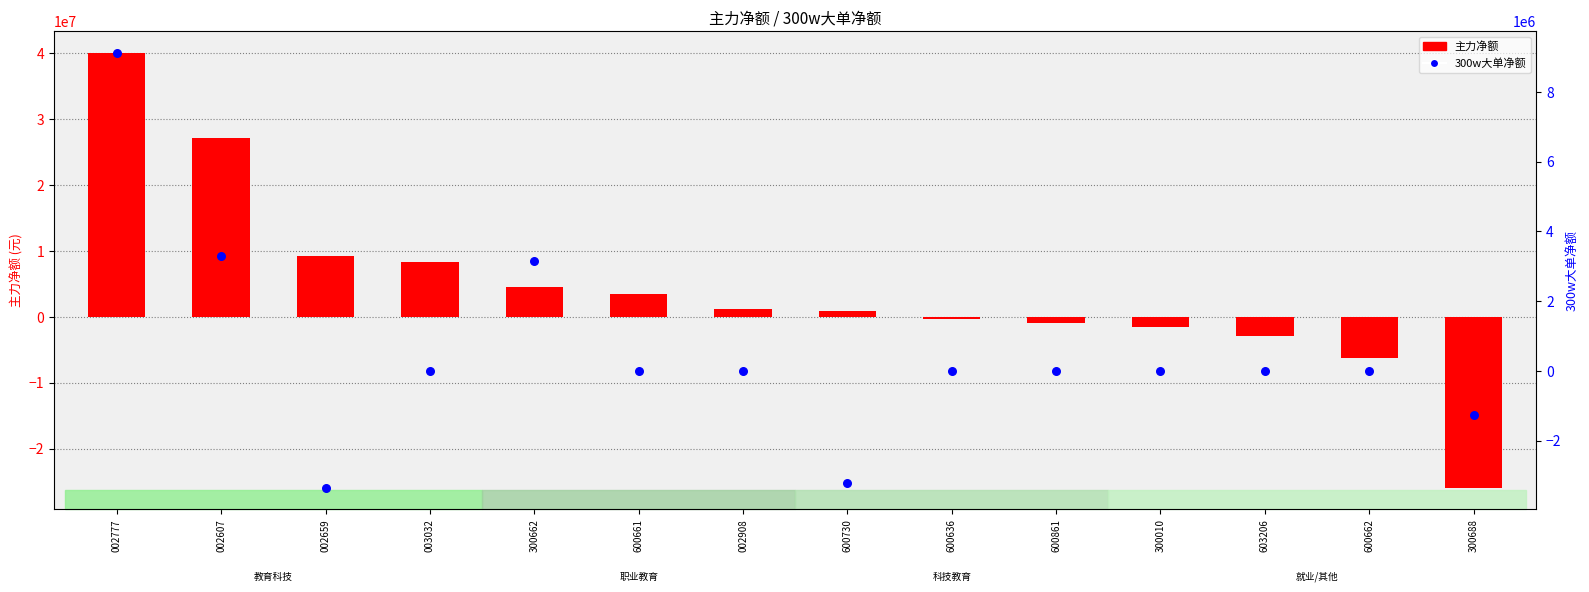

Which series has the largest total across all categories?

主力净额